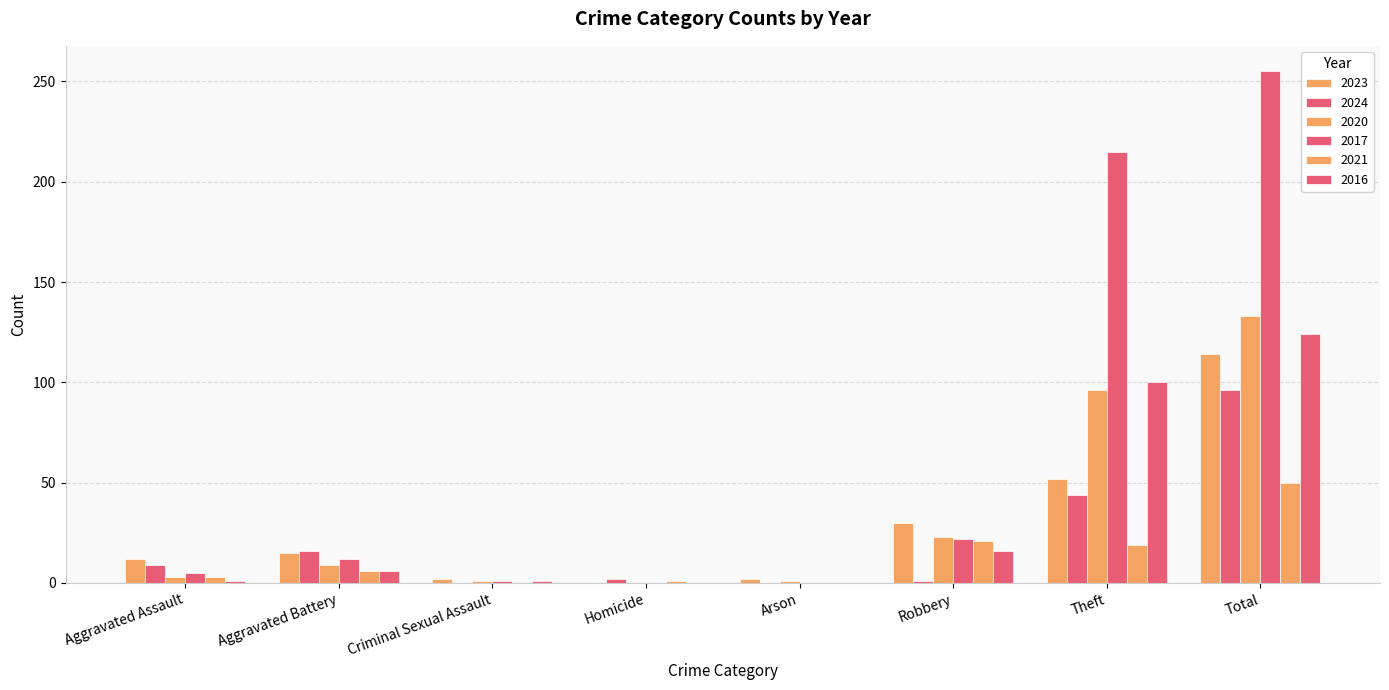

Are the bars grouped side by side (vs. stacked)?

Yes